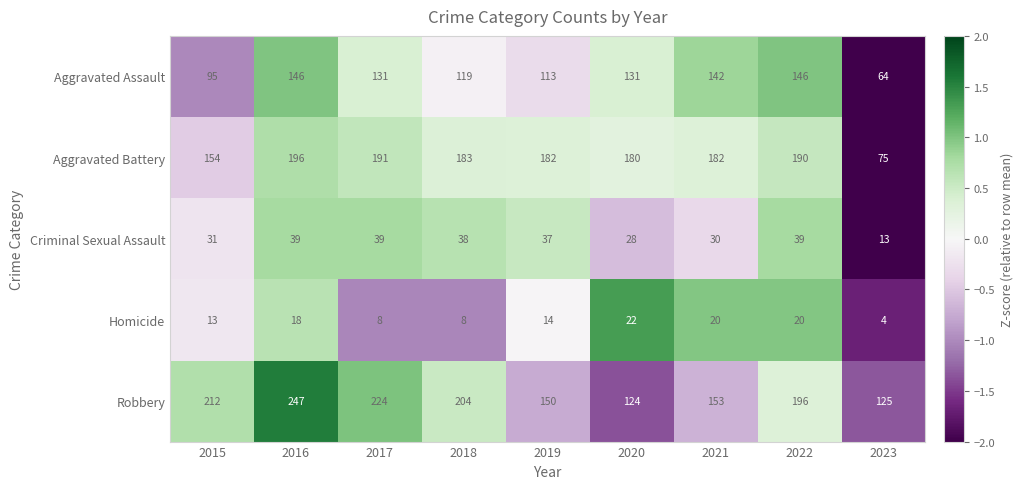

Is the value of Criminal Sexual Assault at 2019 greater than the value of Robbery at 2019?

No